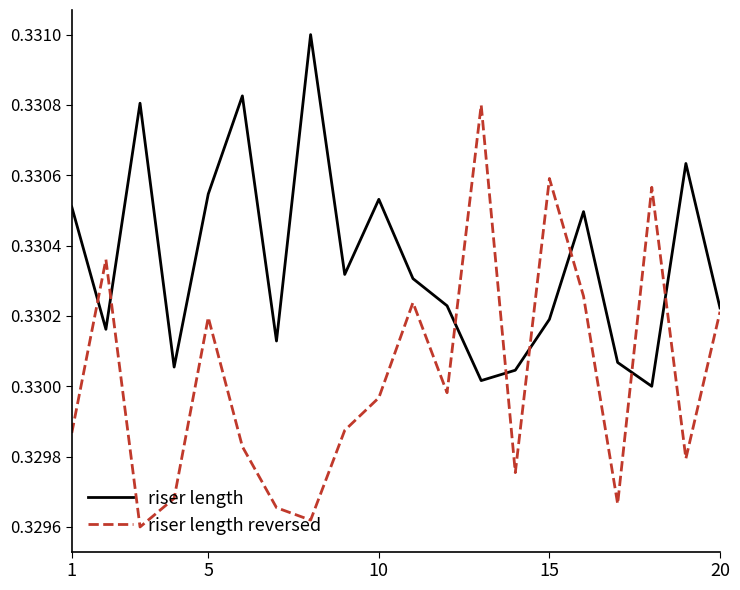

Which series has the largest total across all categories?

riser length